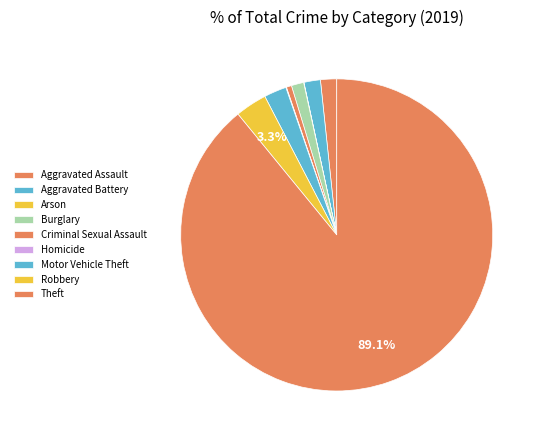

Which category accounts for the majority?

Theft